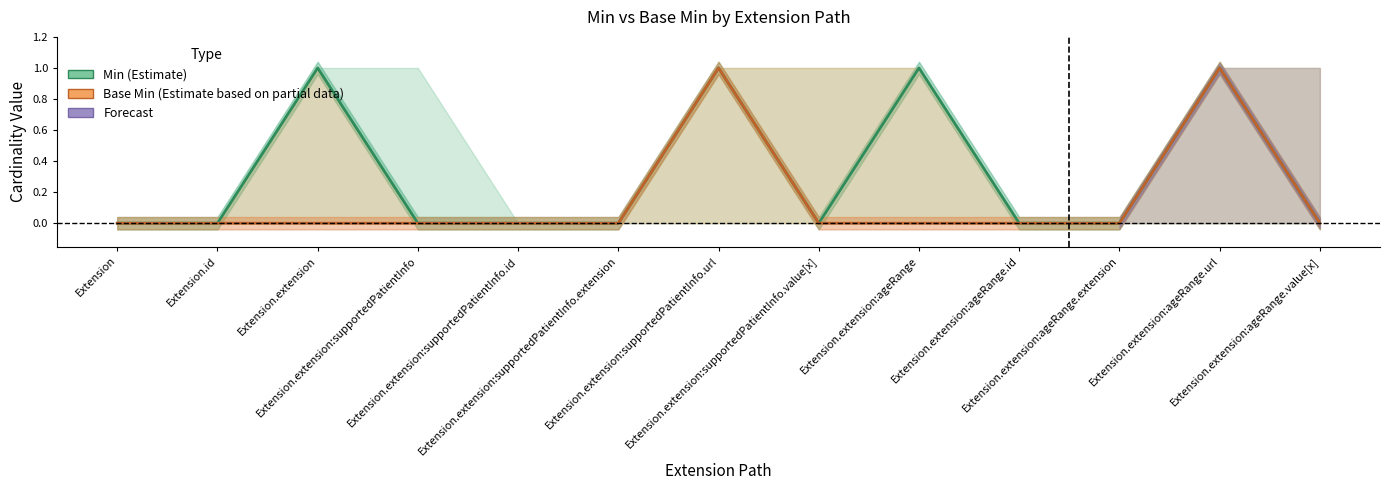

Reading right to left, what are all the values shown in this chart?

Min (Estimate): Extension.extension:ageRange.value[x]=0	Extension.extension:ageRange.url=1	Extension.extension:ageRange.extension=0	Extension.extension:ageRange.id=0	Extension.extension:ageRange=1	Extension.extension:supportedPatientInfo.value[x]=0	Extension.extension:supportedPatientInfo.url=1	Extension.extension:supportedPatientInfo.extension=0	Extension.extension:supportedPatientInfo.id=0	Extension.extension:supportedPatientInfo=0	Extension.extension=1	Extension.id=0	Extension=0
Base Min (Estimate based on partial data): Extension.extension:ageRange.value[x]=0	Extension.extension:ageRange.url=1	Extension.extension:ageRange.extension=0	Extension.extension:ageRange.id=0	Extension.extension:ageRange=0	Extension.extension:supportedPatientInfo.value[x]=0	Extension.extension:supportedPatientInfo.url=1	Extension.extension:supportedPatientInfo.extension=0	Extension.extension:supportedPatientInfo.id=0	Extension.extension:supportedPatientInfo=0	Extension.extension=0	Extension.id=0	Extension=0